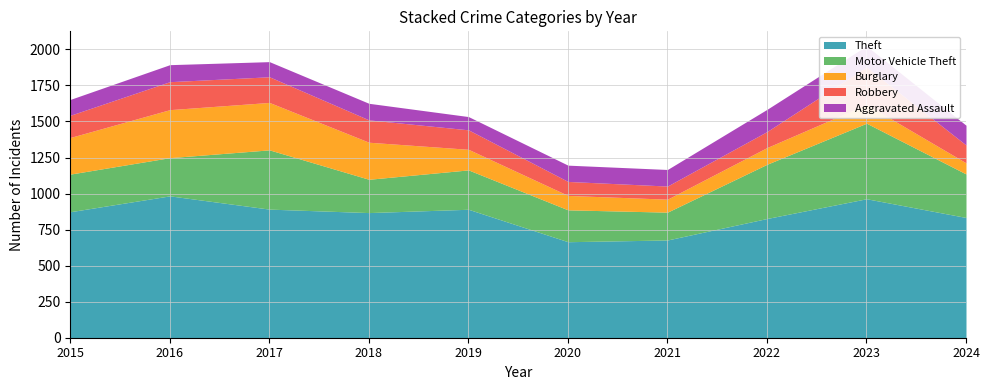

At which label does Burglary first exceed 143?

2015